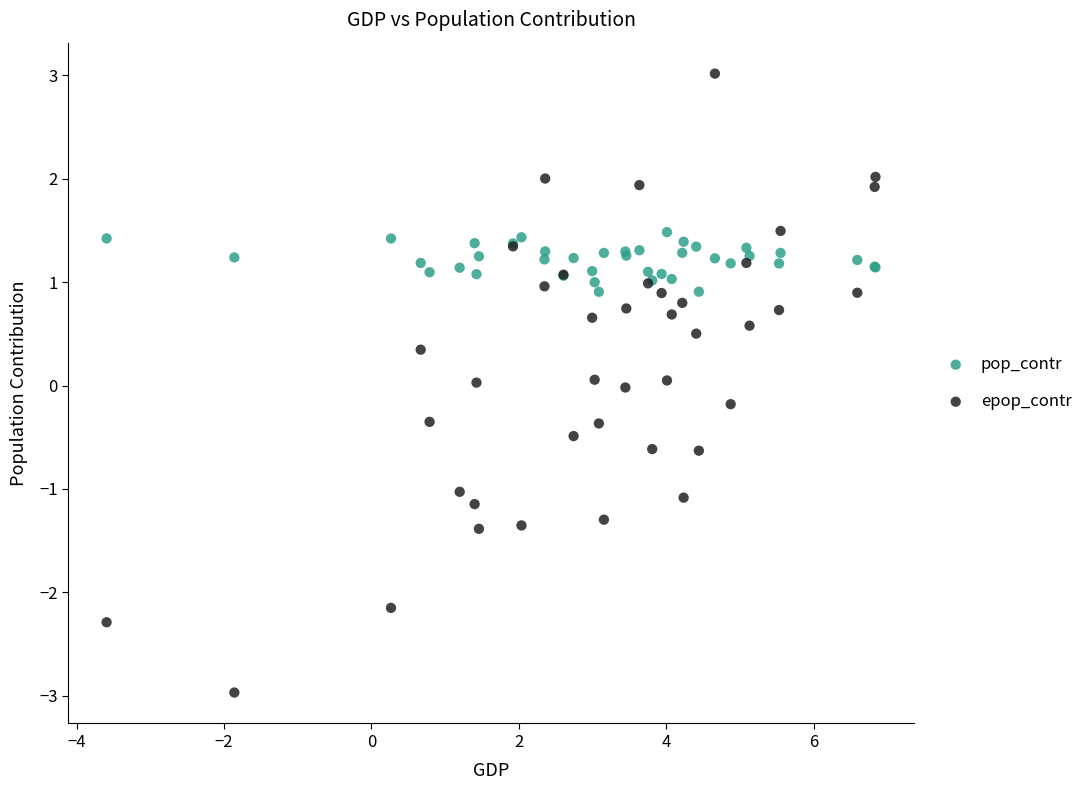

Which series contains the highest Y value?

epop_contr